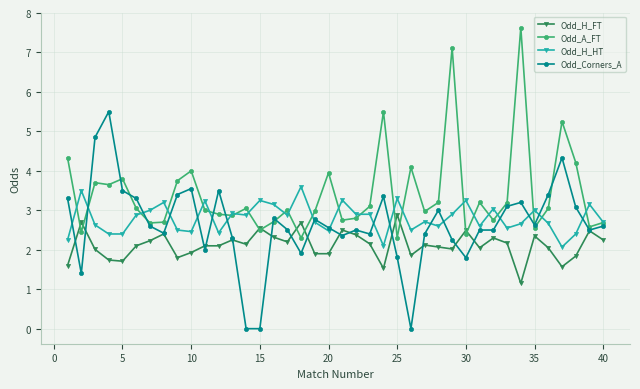

Rank the series by their maximum value, from highest to lowest.

Odd_A_FT, Odd_Corners_A, Odd_H_HT, Odd_H_FT